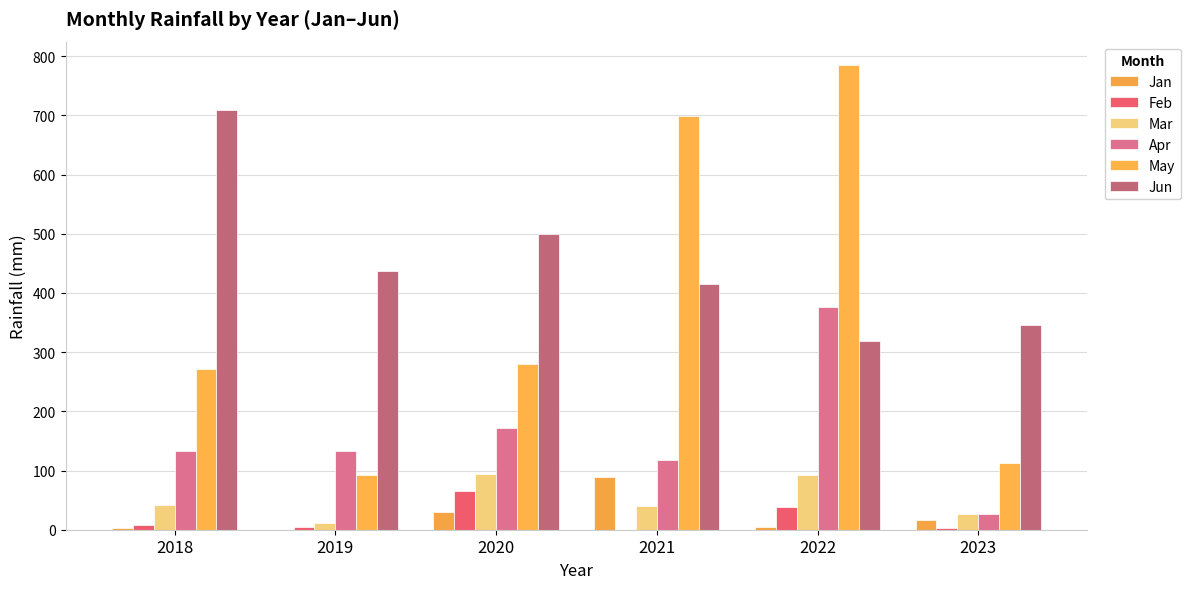

What is the difference between the Jan values at 2023 and 2020?

14.6